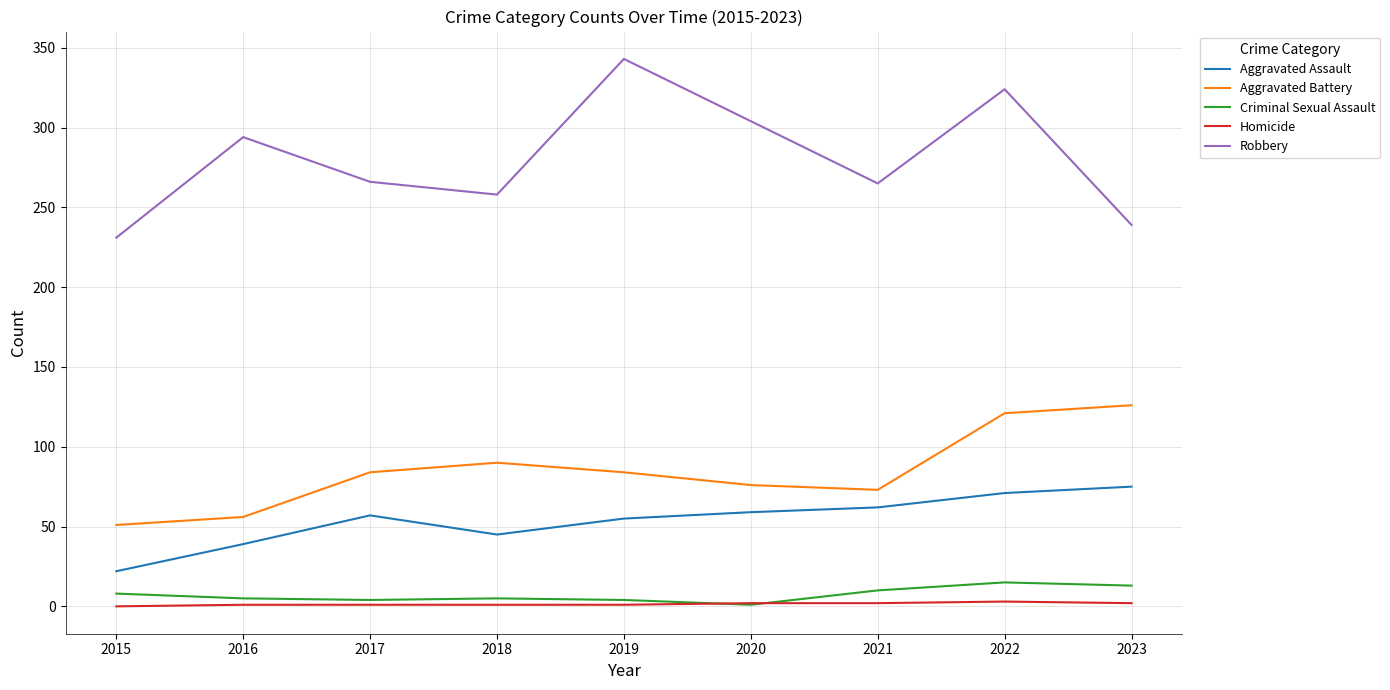

What is the maximum value for Aggravated Battery?

126